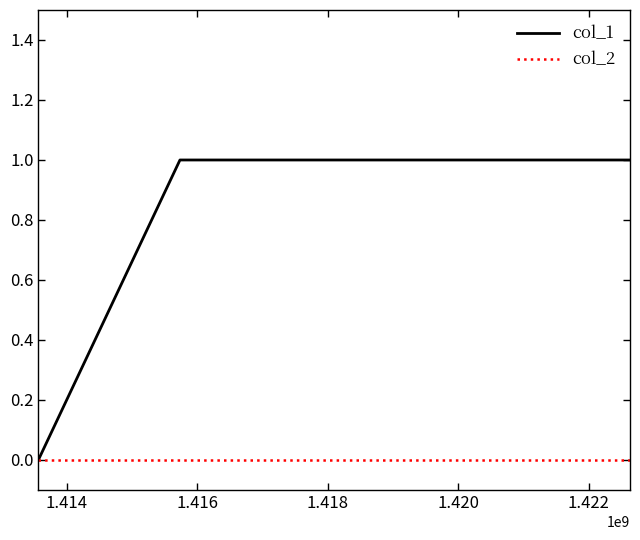

Rank the series by their average value, from lowest to highest.

col_2, col_1